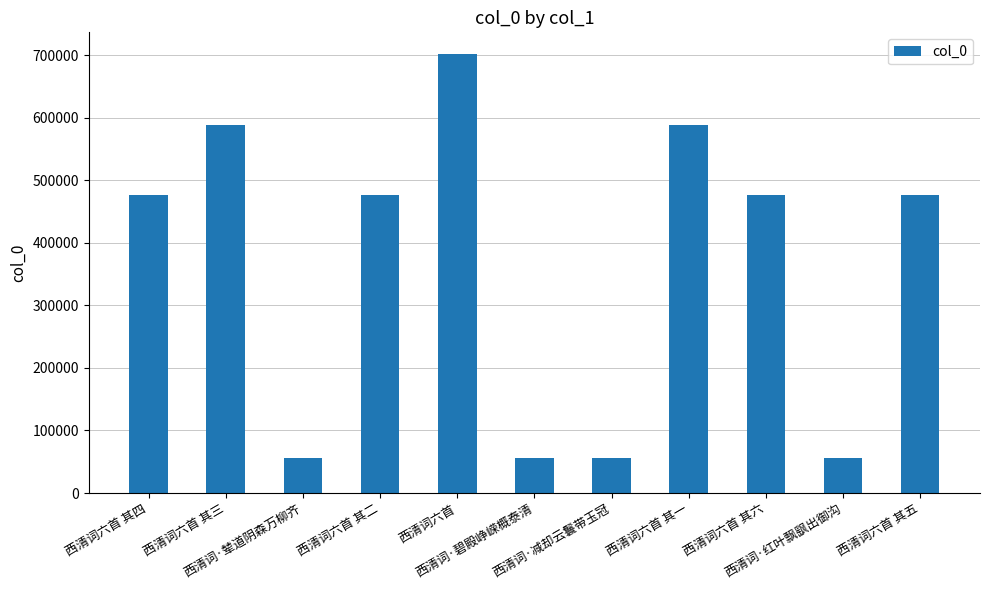

What is the label of the 5th bar from the right?

西清词·减却云鬟带玉冠